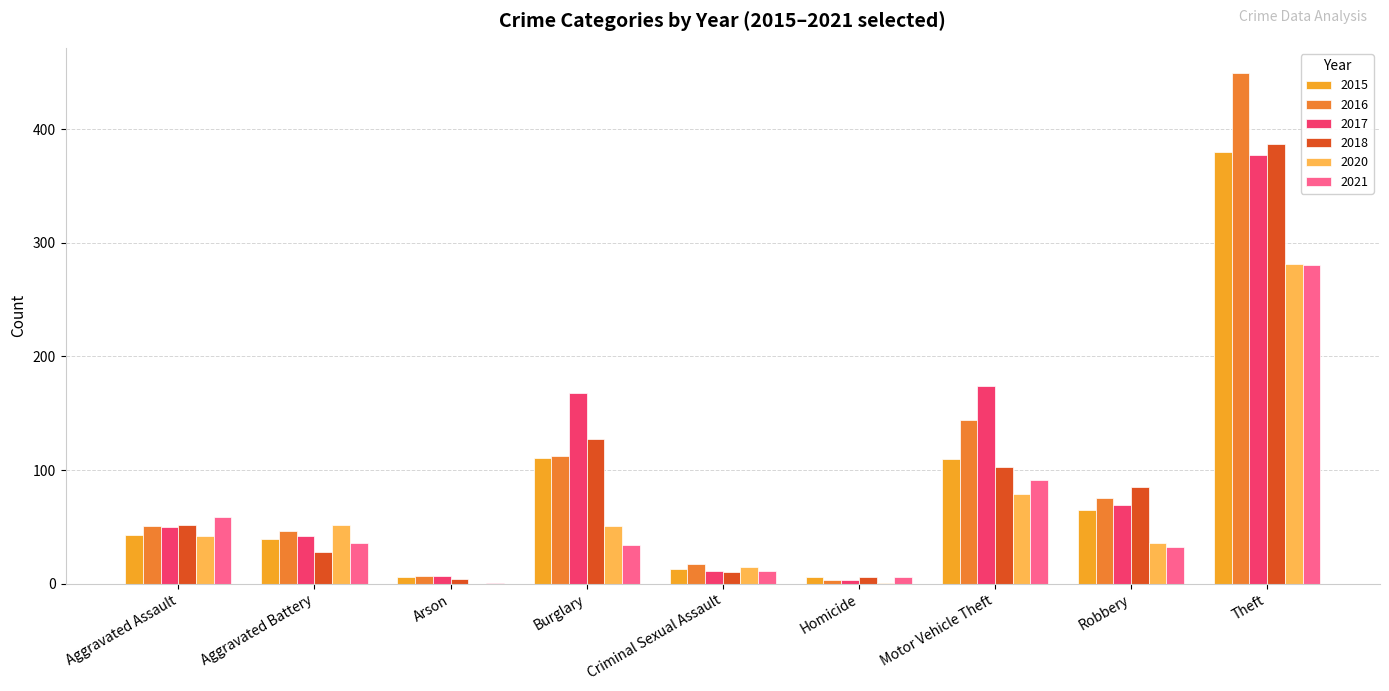

The 2016 series shows 47 at Robbery. True or false?

False